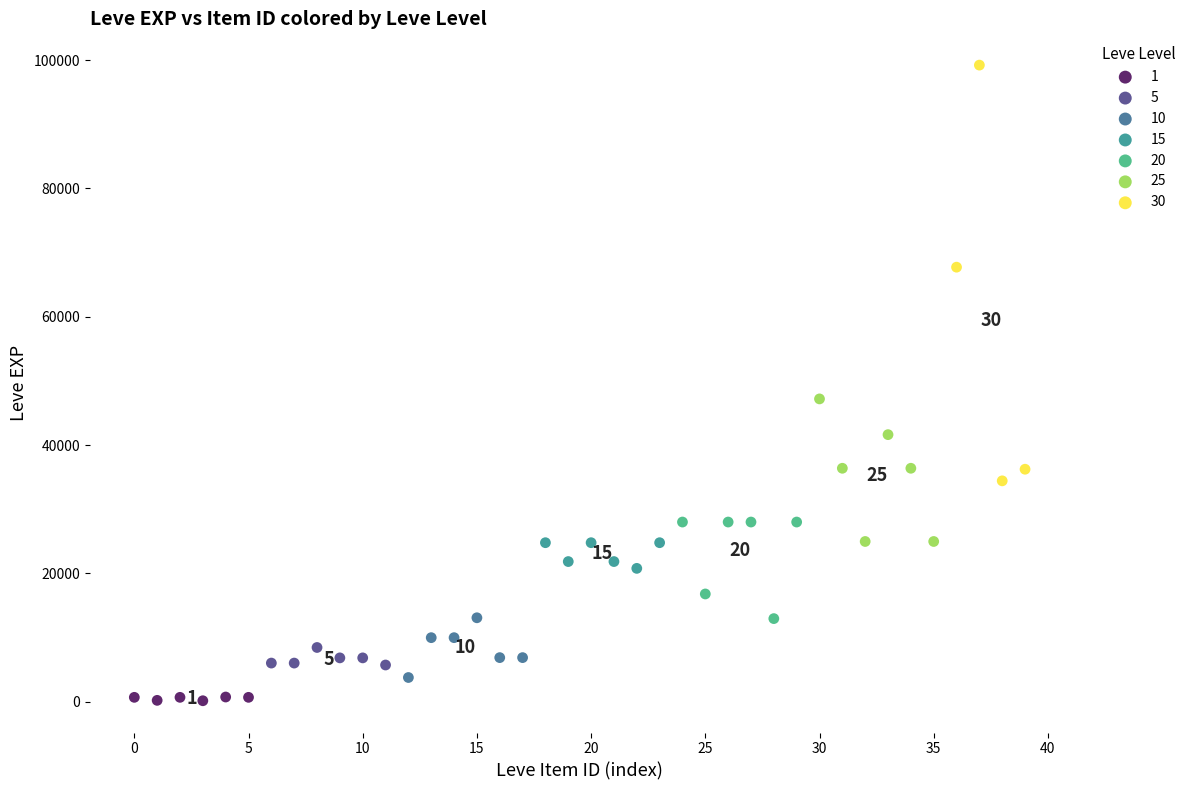

Which series reaches the maximum Y coordinate?

30